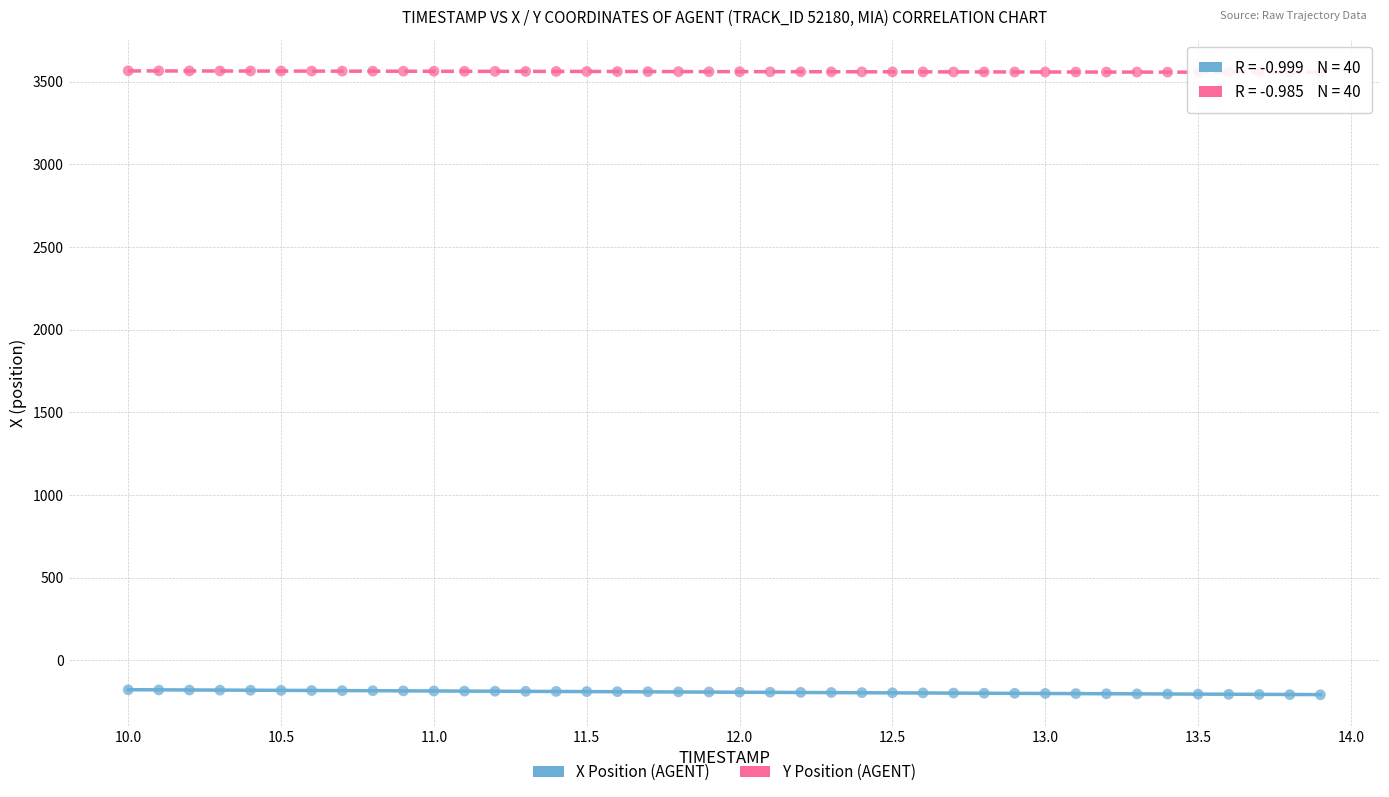

What is the X range (max minus min) for the scatter plot?

3.9